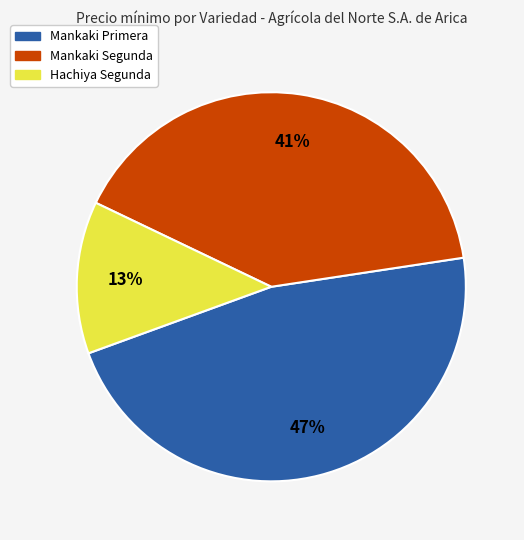

To the nearest percent, what is the average slice percentage?

33%